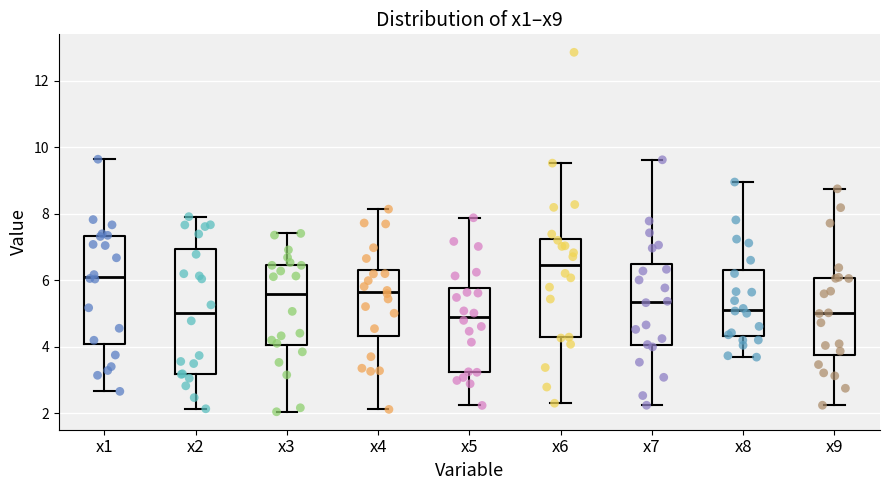

Which box's median line is the highest?

x6